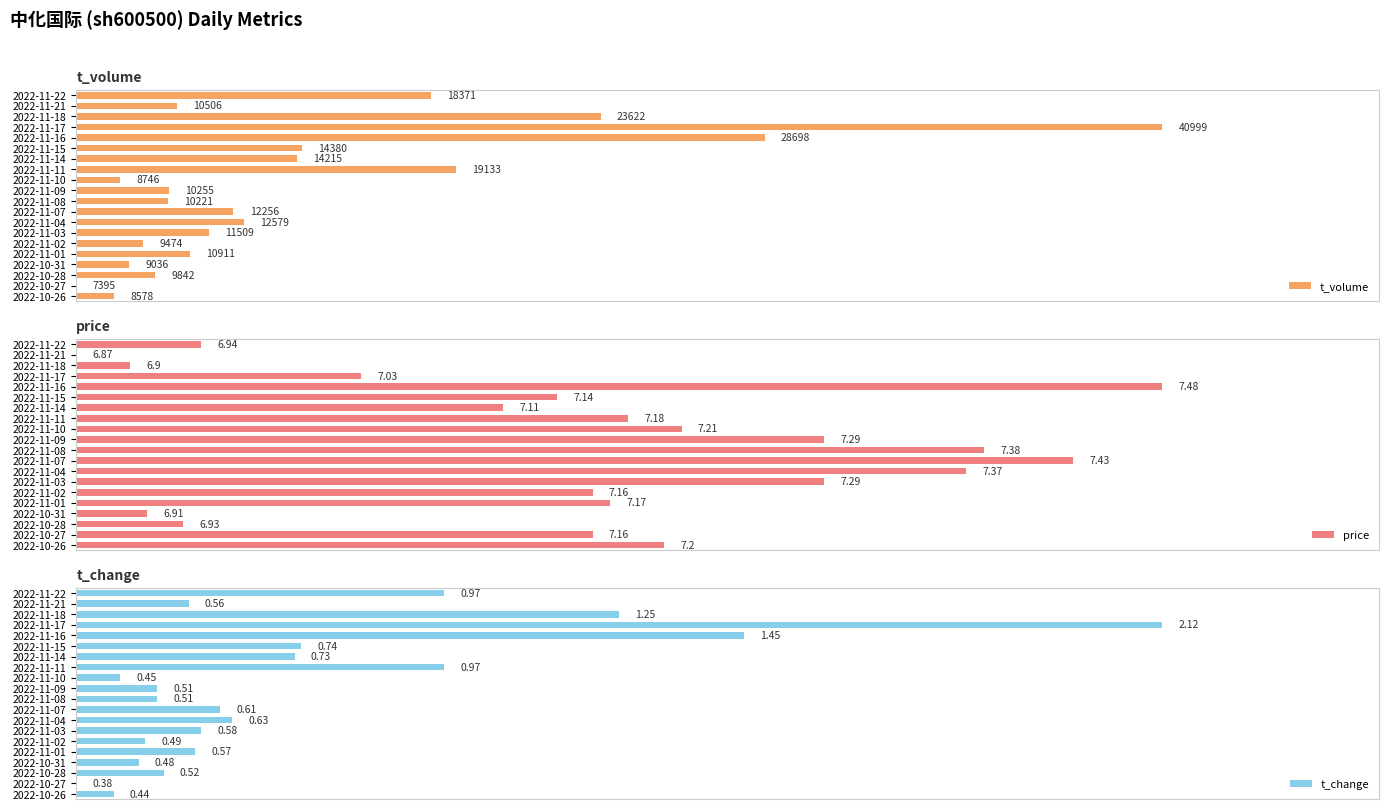

How many bars are there in each group?

3